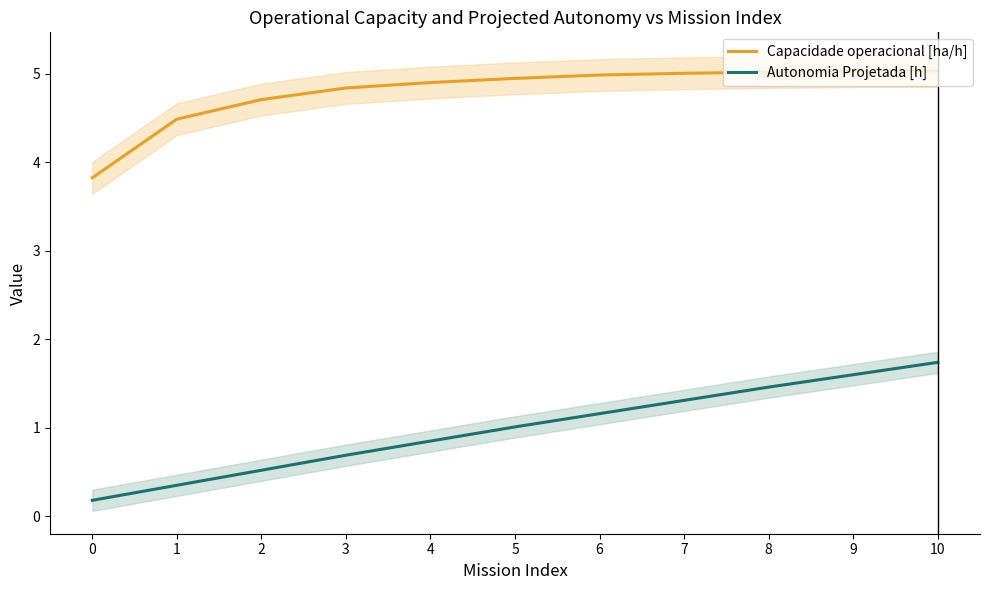

At which label does Capacidade operacional [ha/h] reach its peak?

9